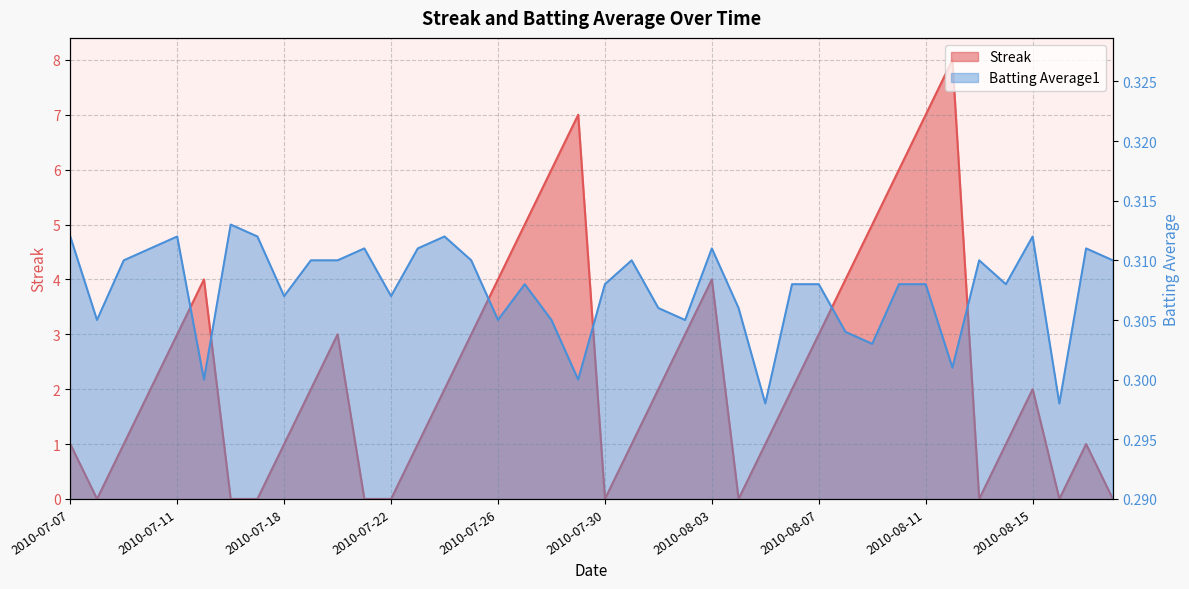

Does the chart display data point markers on the line(s)?

No